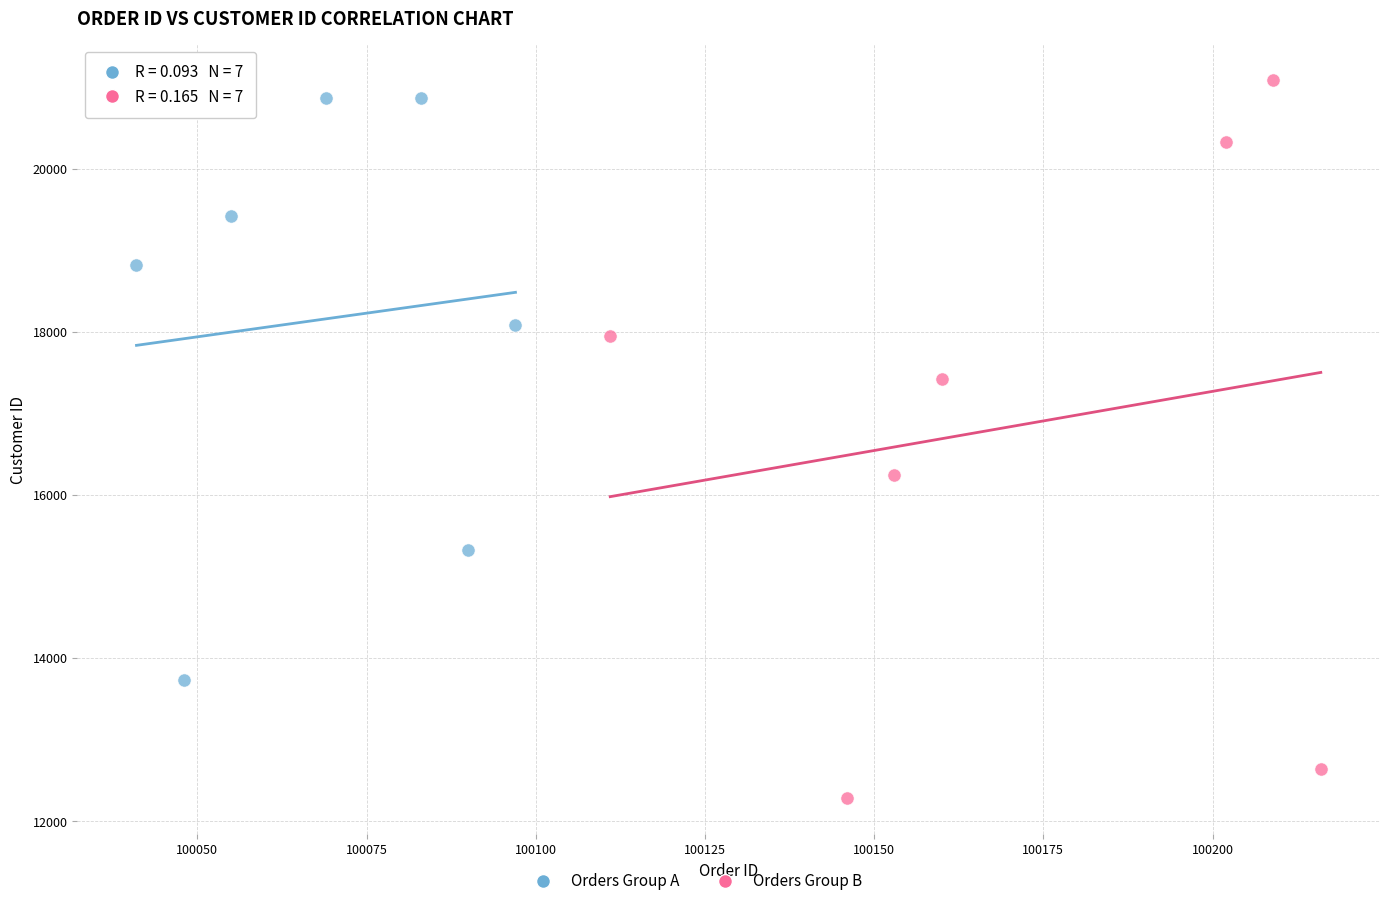

Which series has the widest spread of Y values?

Orders Group B